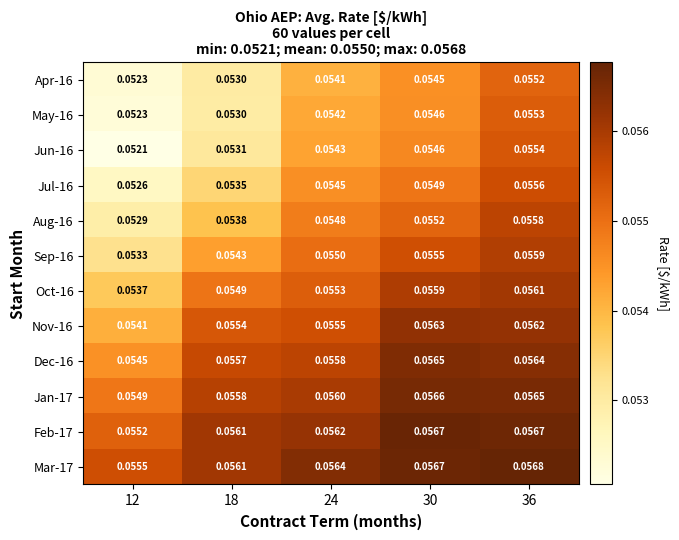

At how many categories does at least one series exceed 0?

5